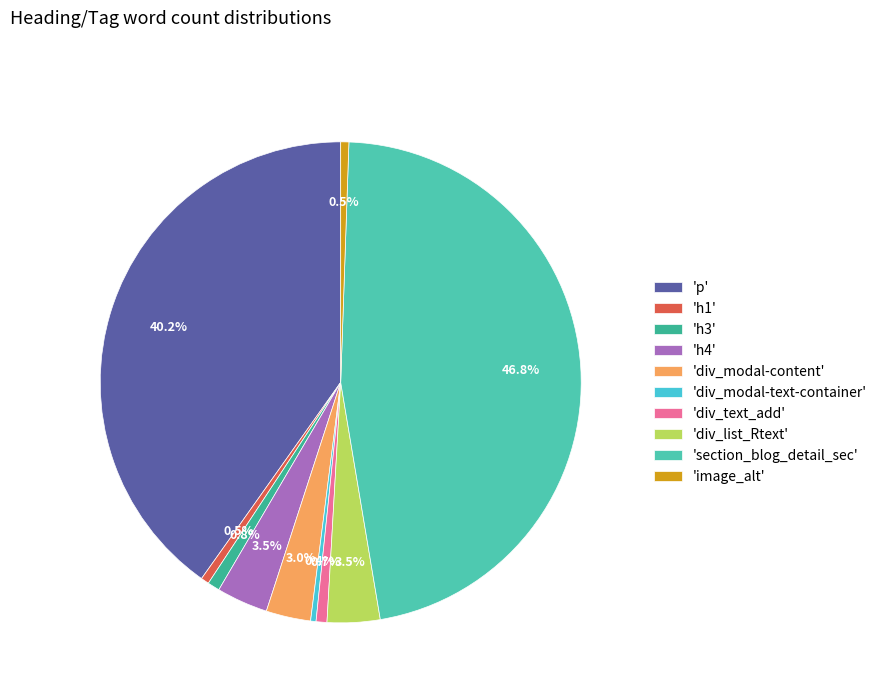

How many segments does this pie chart have?

10